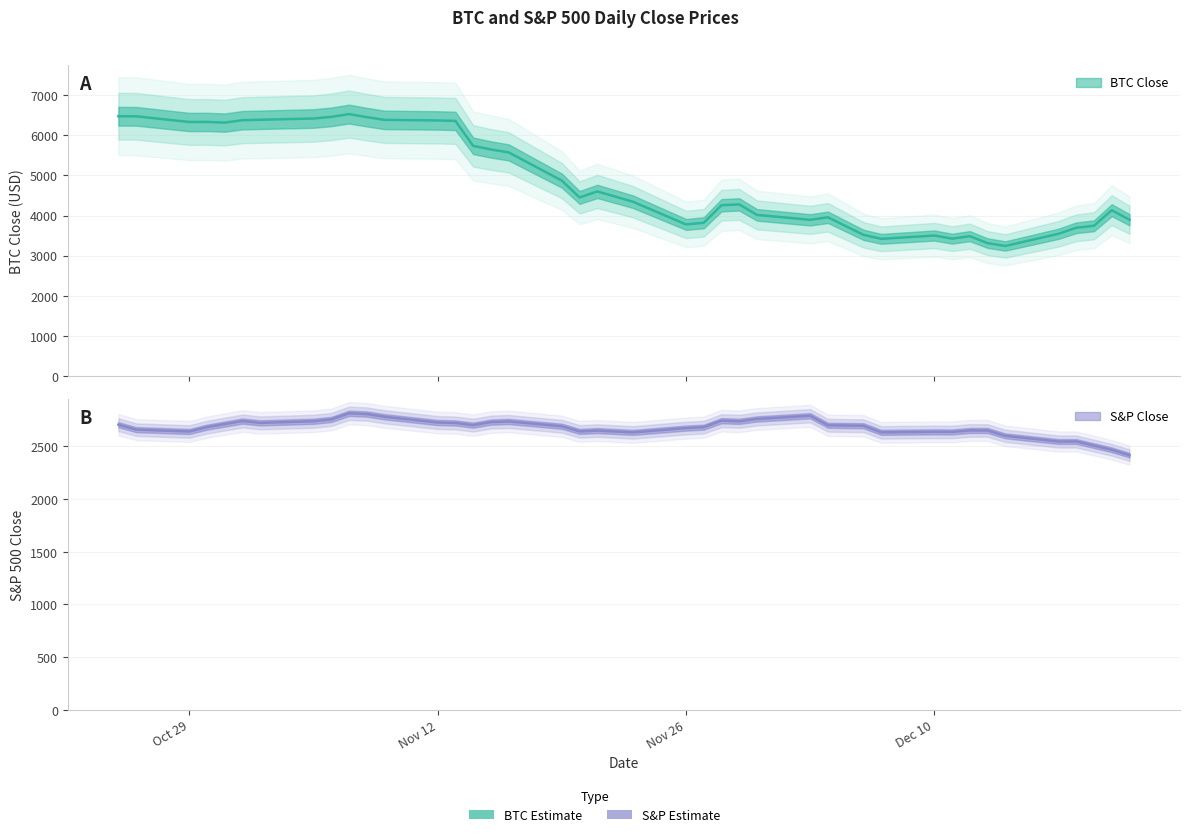

True or false: BTC Close and S&P Close intersect in this chart.

False